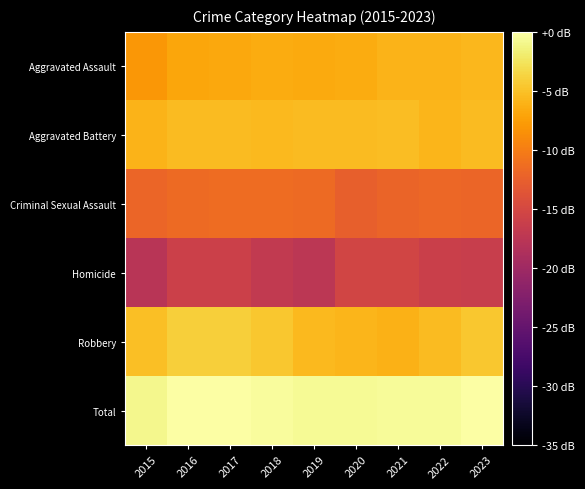

Rank the series by their maximum value, from lowest to highest.

Homicide, Criminal Sexual Assault, Aggravated Assault, Aggravated Battery, Robbery, Total